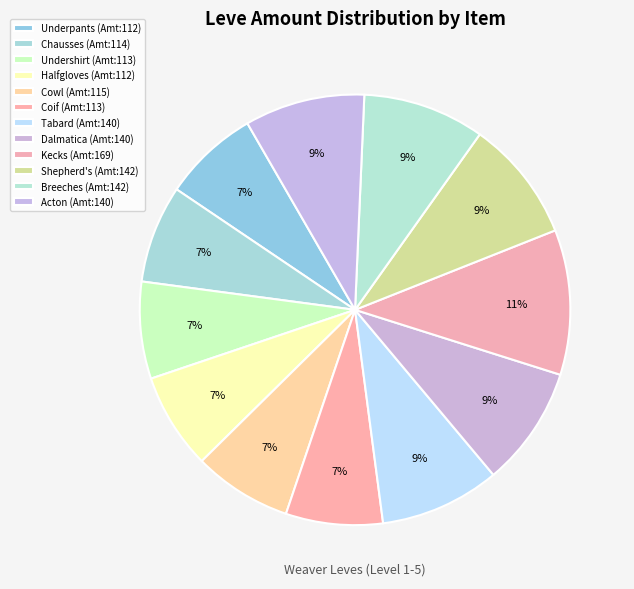

Rank the categories by value from lowest to highest.

Hempen Underpants, Hempen Halfgloves, Hempen Undershirt, Hempen Coif, Hempen Chausses, Hempen Cowl, Hempen Tabard, Amateur's Dalmatica, Hempen Acton, Hempen Shepherd's Tunic, Amateur's Breeches, Hempen Kecks